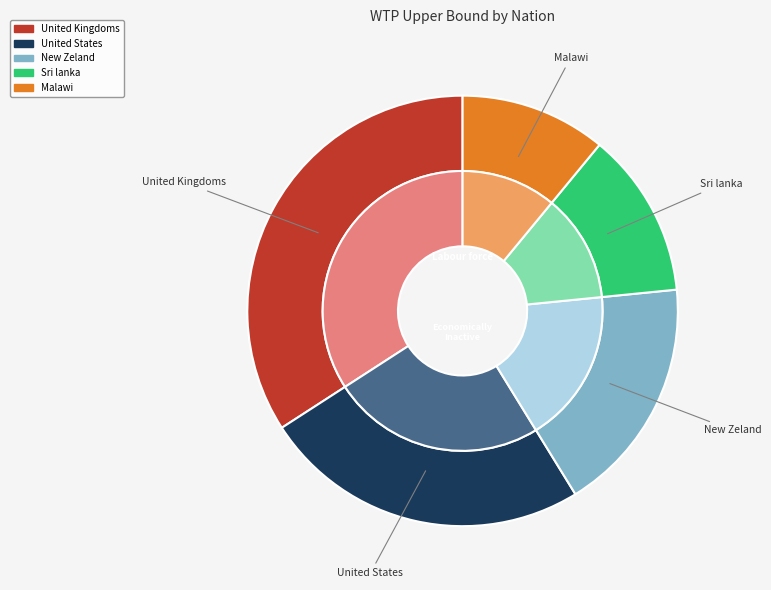

Approximately how many times larger is the value at United States compared to Malawi?

2.2